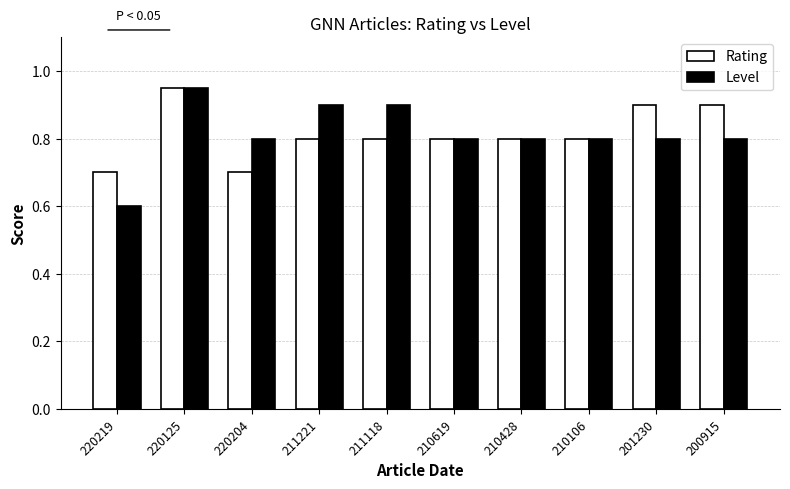

Count the Level values in the range 0 to 1.

10